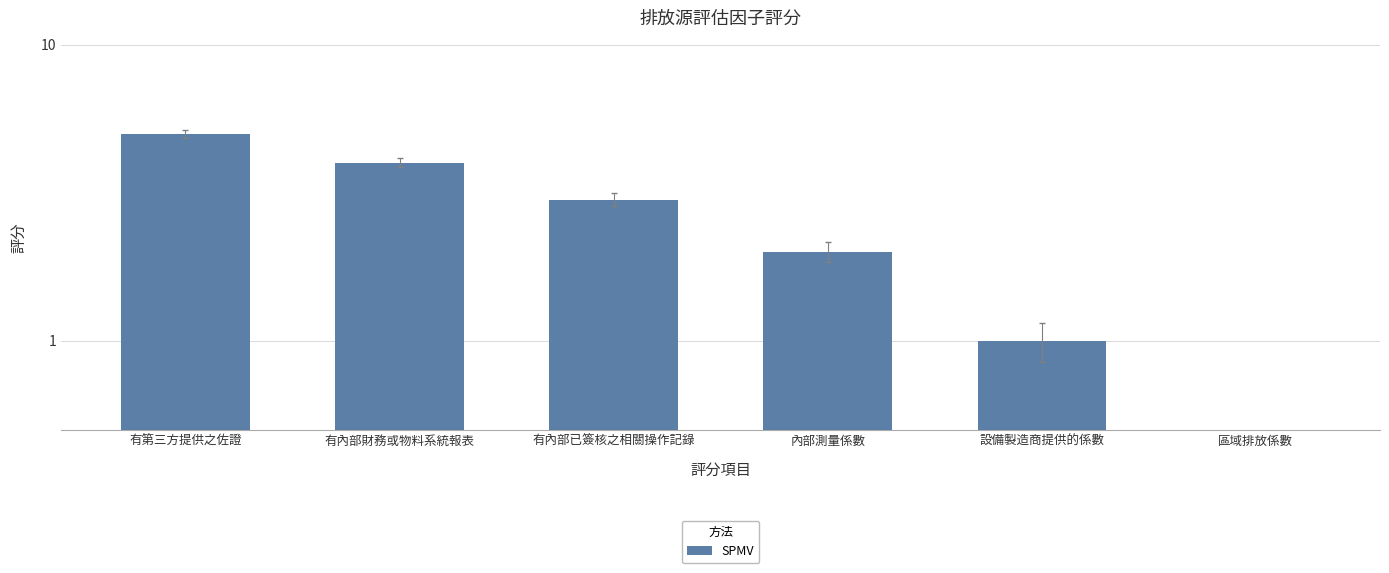

Approximately how many times larger is the value at 內部測量係數 compared to 有內部財務或物料系統報表?

0.5